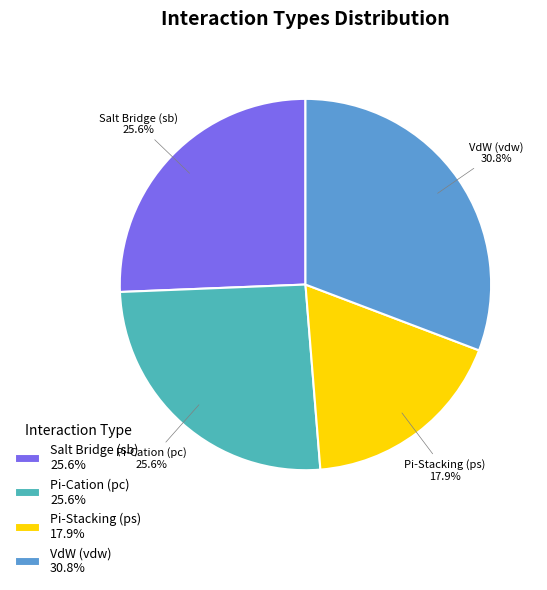

How many segments does this pie chart have?

4